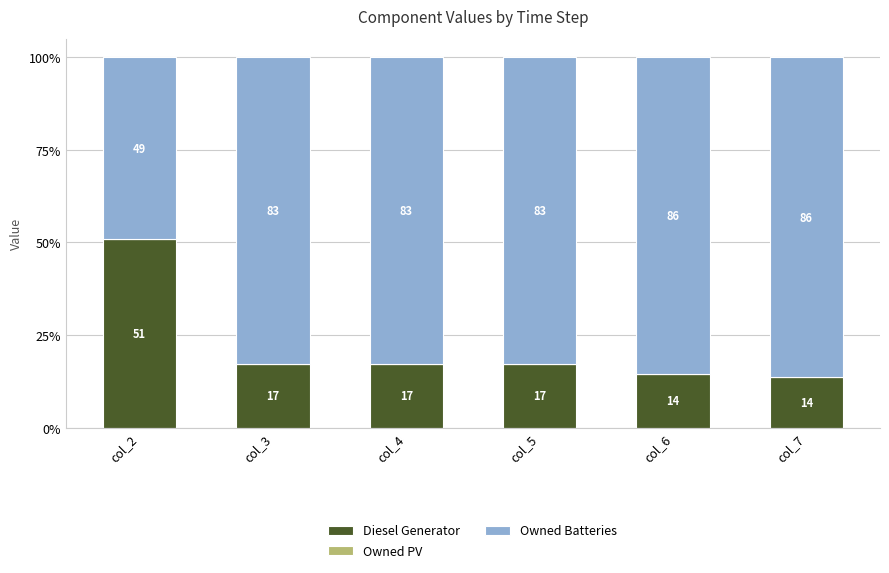

What is the highest value of the Diesel Generator series?

51.0